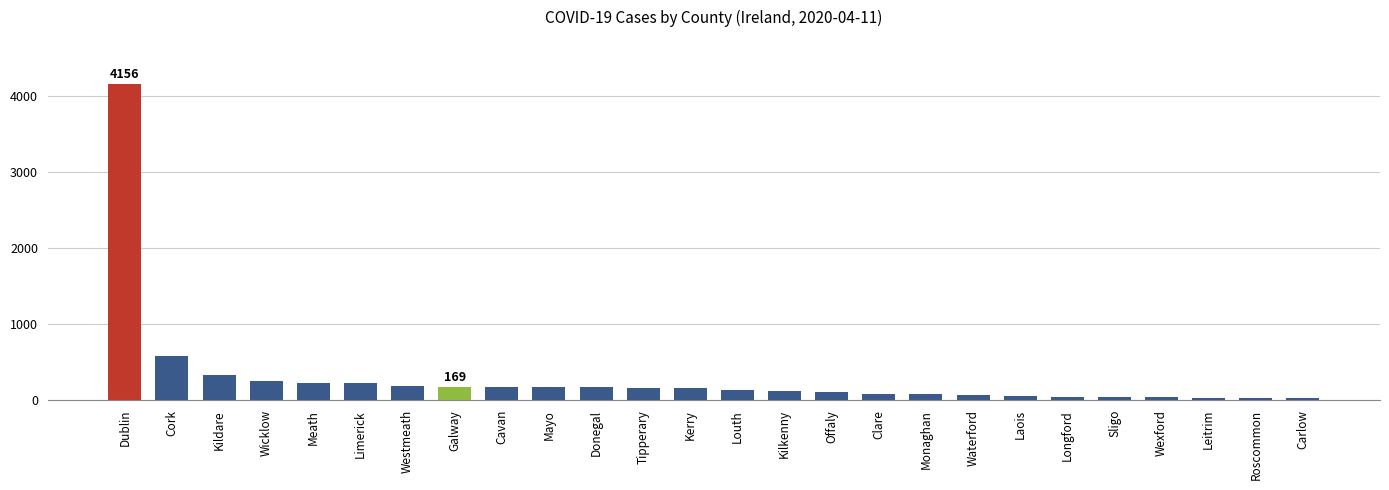

What is the greatest value displayed?

4156